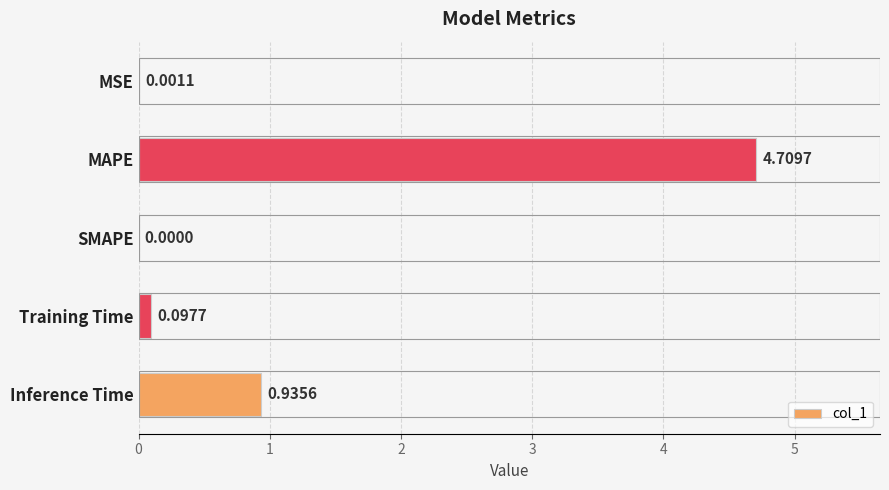

How many distinct data groups are displayed?

1